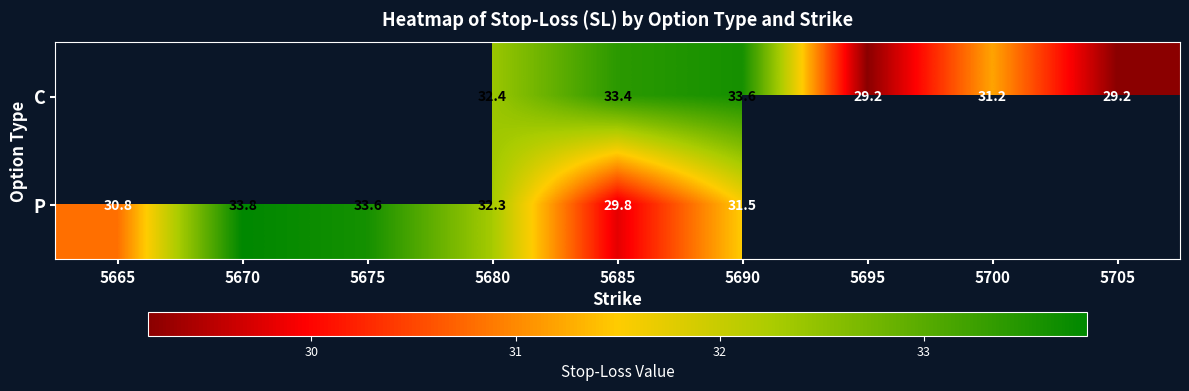

At 5690, list the series in order from smallest to largest.

P, C